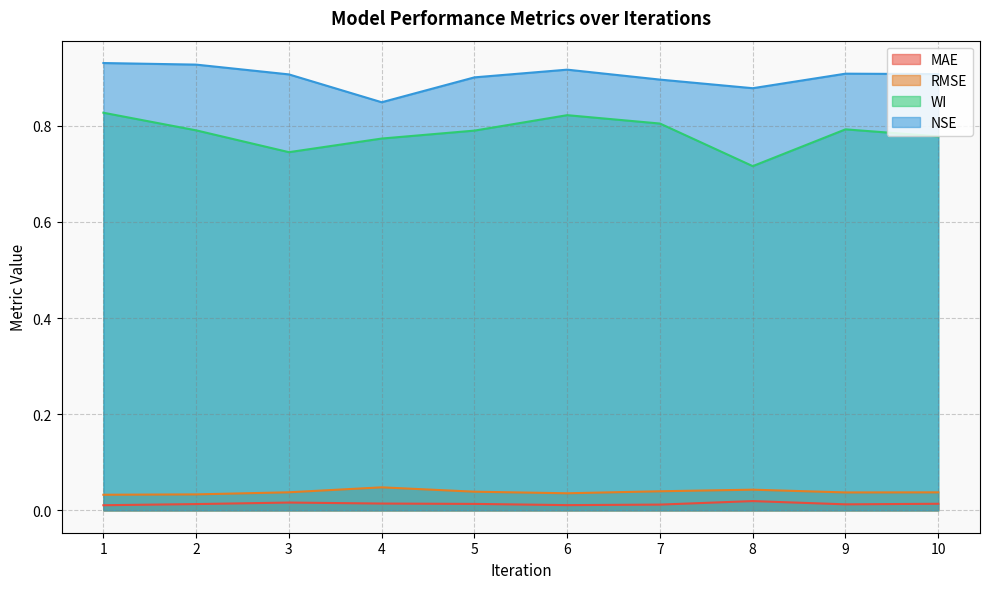

Which series has the widest spread of values?

WI